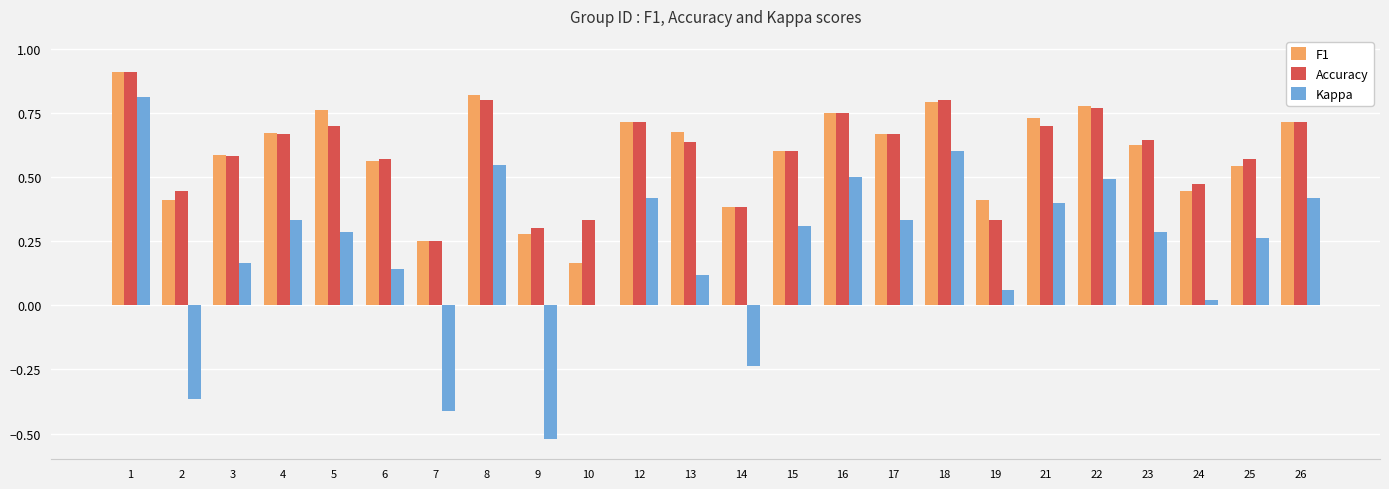

Are the bars horizontal?

No